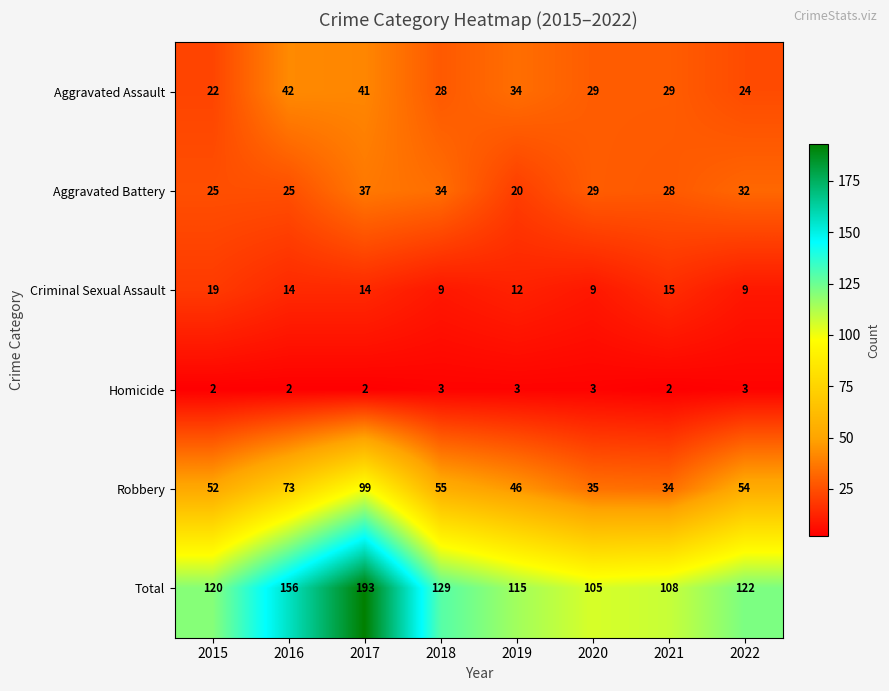

True or false: Criminal Sexual Assault has a value of 19 at 2015.

True